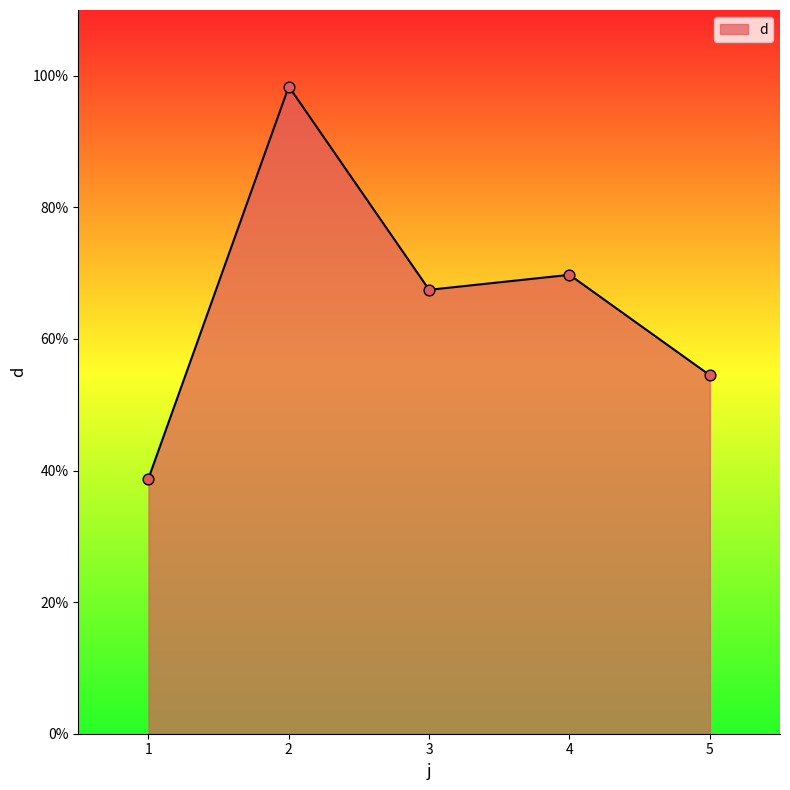

What is the change in value from 4 to 5?

-15.3